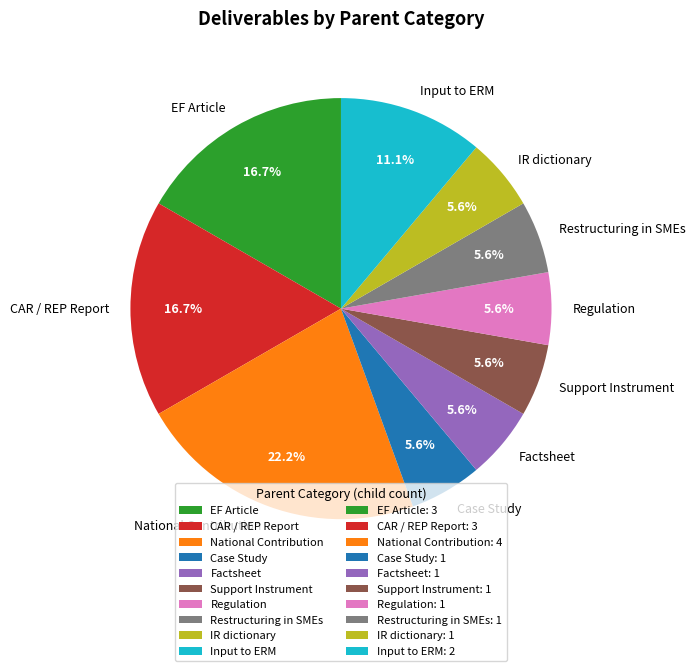

What percentage do CAR / REP Report and EF Article together represent?

33.3%